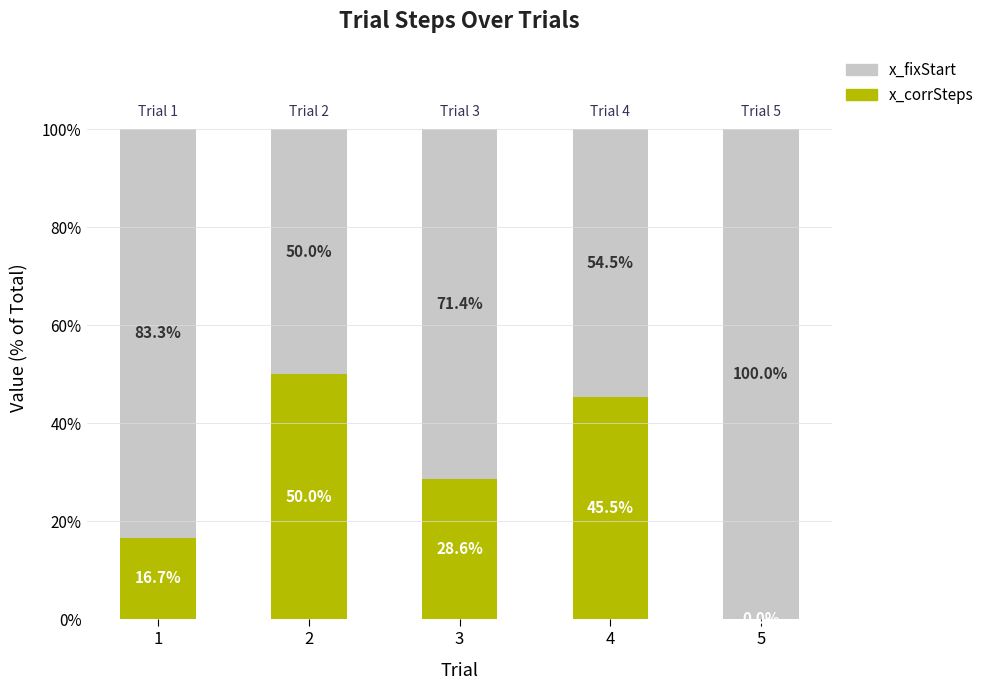

The x_corrSteps series shows 34.7 at 2. True or false?

False